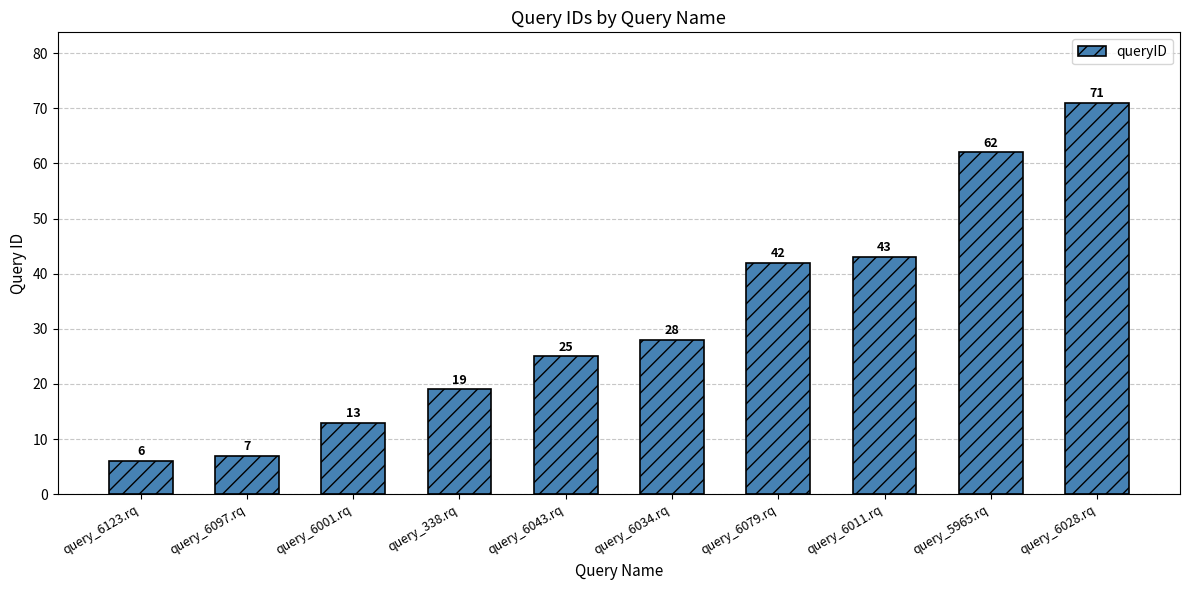

Where is the data nearest to the value 38?

query_6079.rq